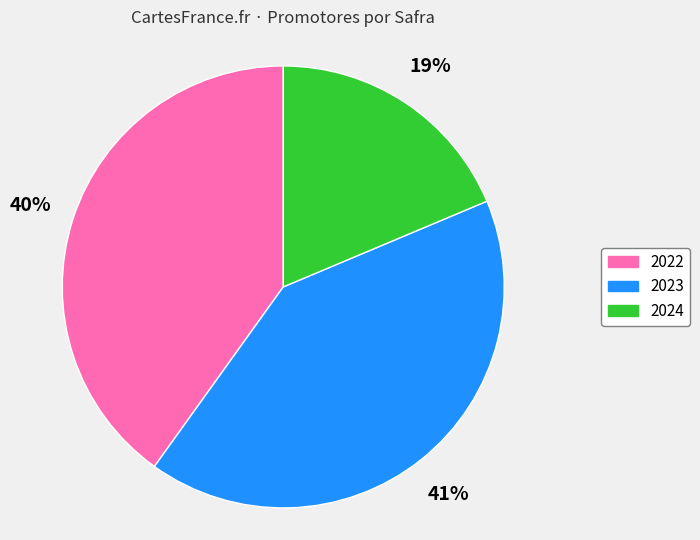

Which slice is the smallest?

2024